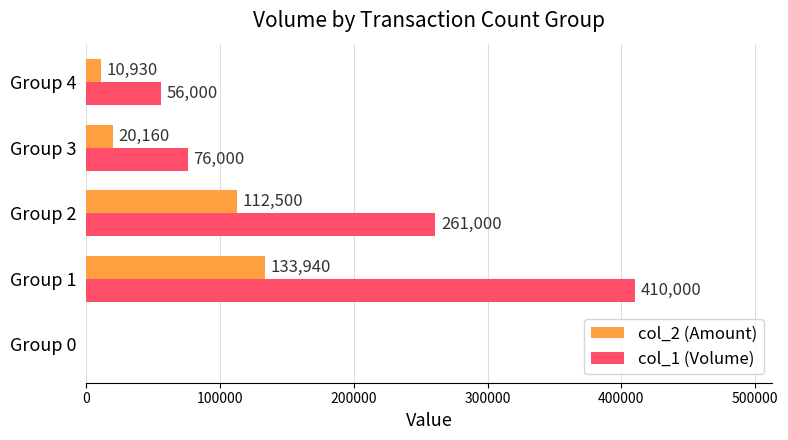

Which series changed the most between Group 2 and Group 4?

col_1 (Volume)